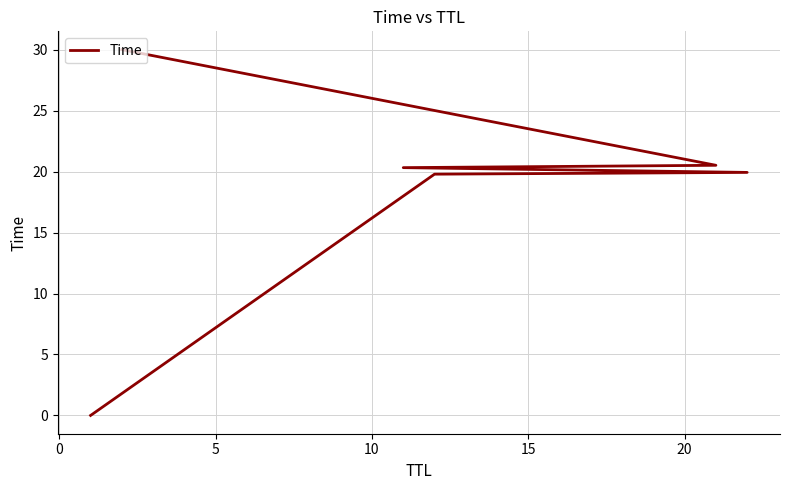

What is the sum of all values?

110.6